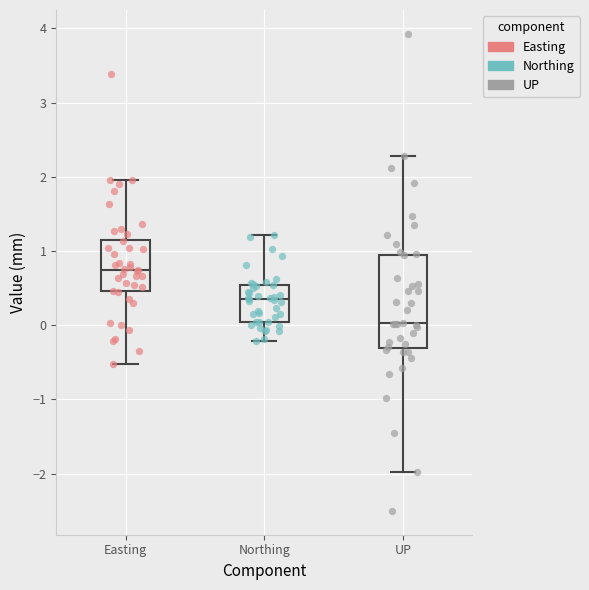

Which box's median line is the lowest?

UP